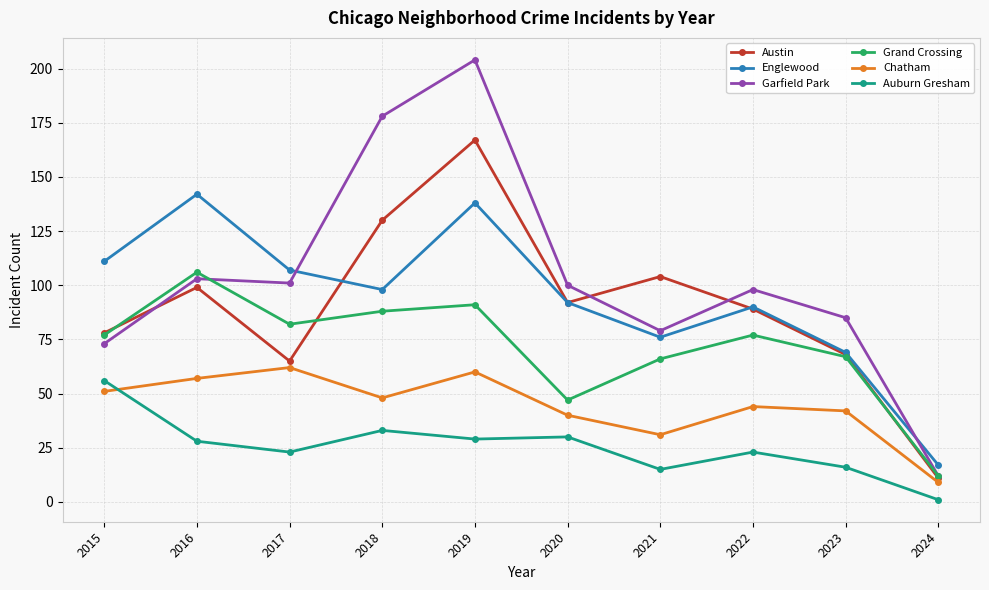

What is the average value of the Auburn Gresham series?

25